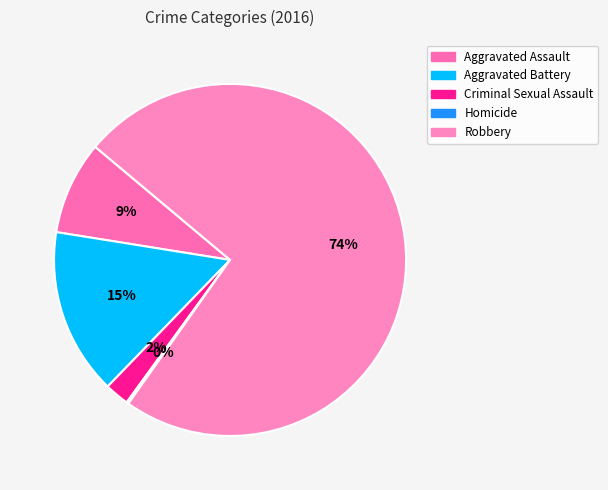

What percentage is the Aggravated Assault slice, to the nearest percent?

9%